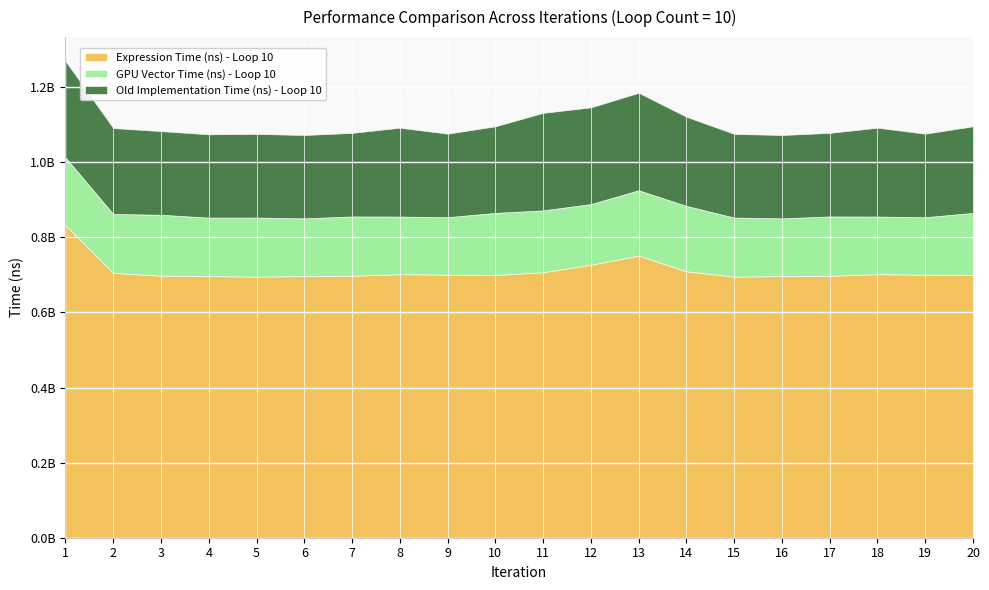

What is the total value across all series at 18?

1092057400